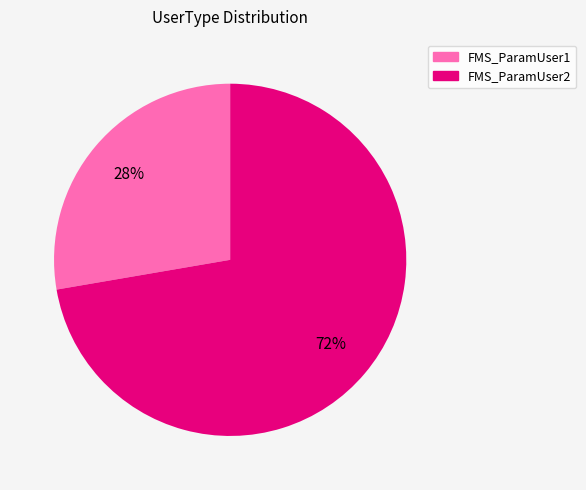

Count the number of slices in the pie.

2